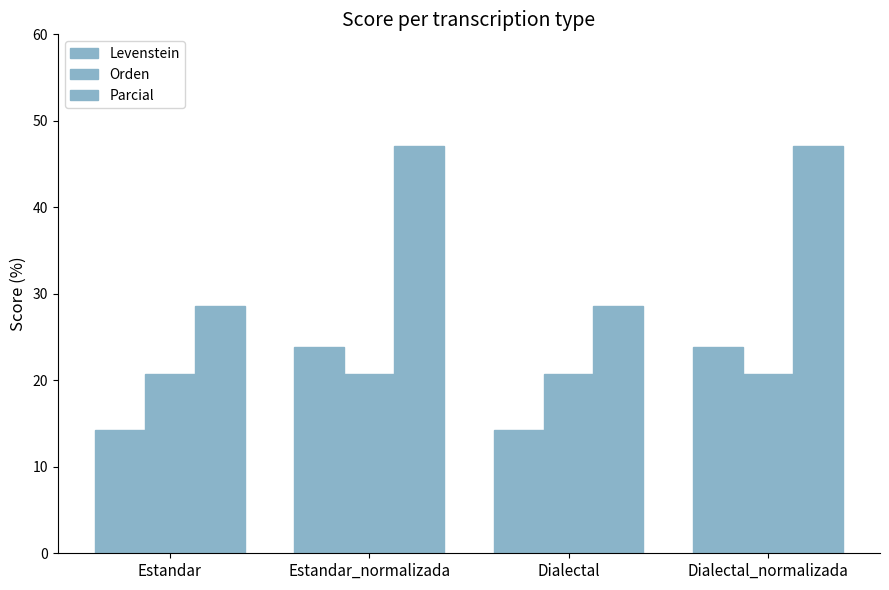

How many data points in Parcial are less than 47?

2